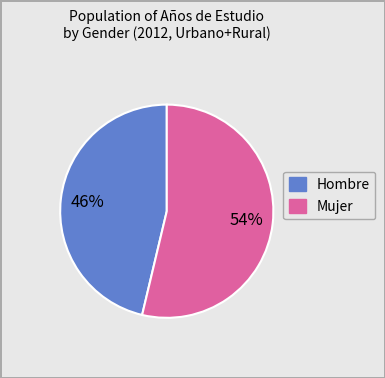

To the nearest percent, what is the average slice percentage?

50%